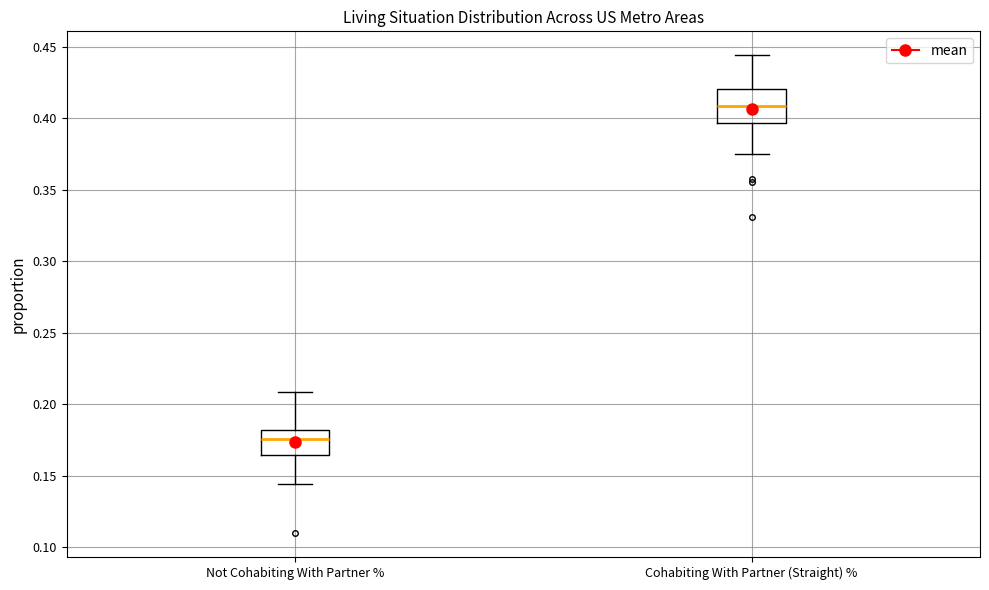

Which box's median line is the lowest?

Not Cohabiting With Partner %